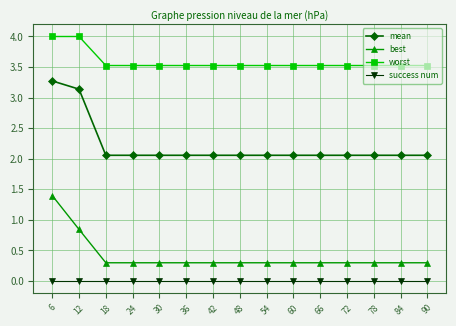

True or false: worst and best cross at least once.

False